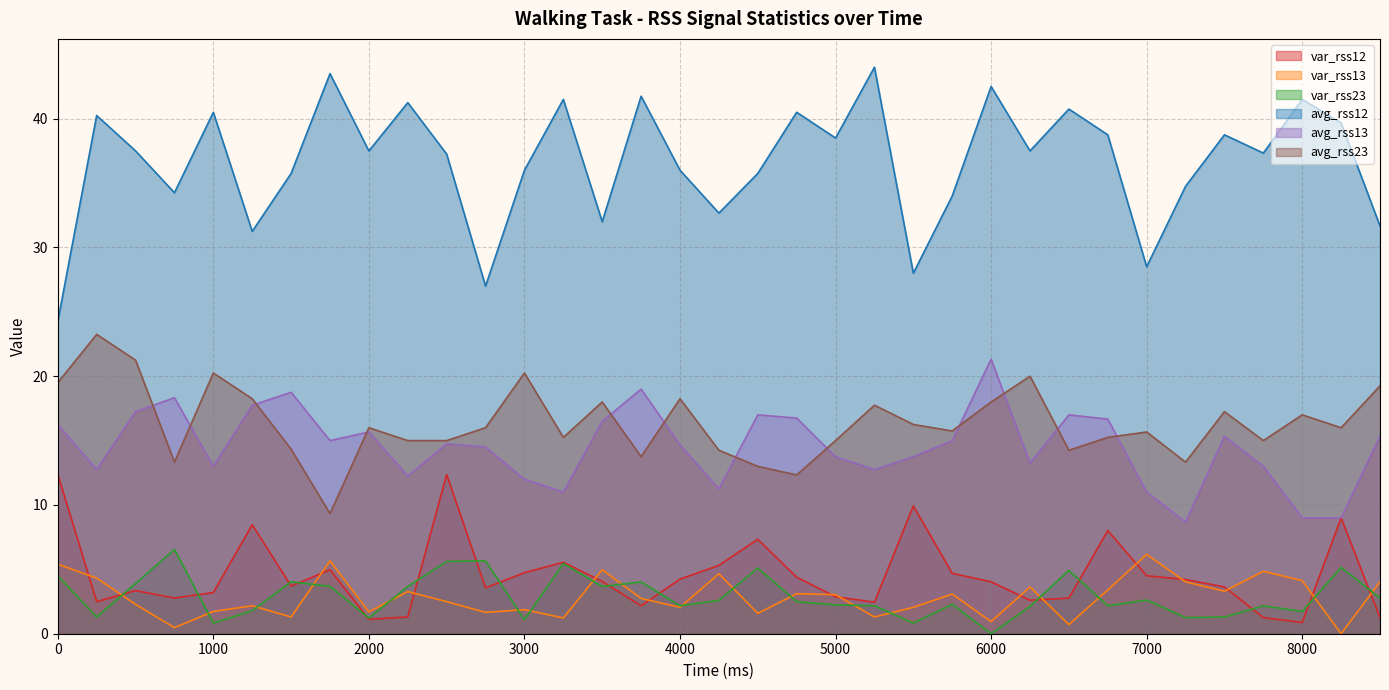

How many values in var_rss13 are above zero?

34